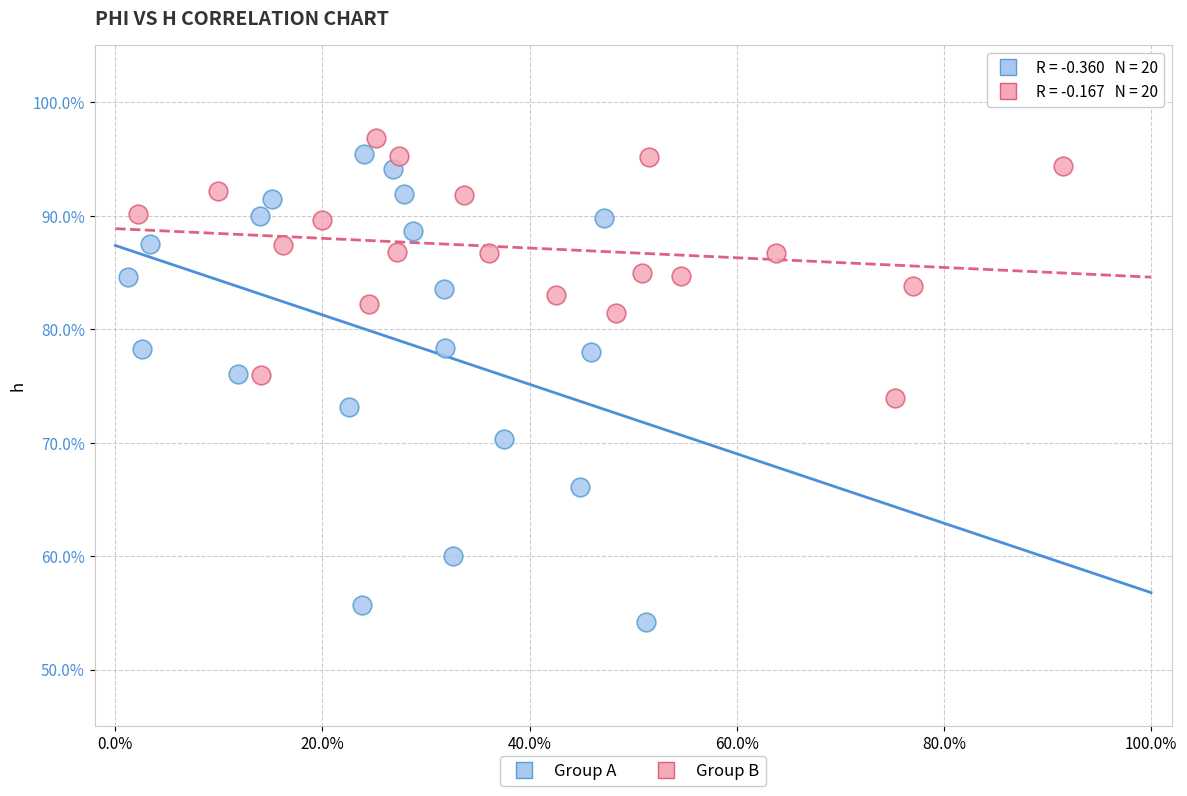

Which series has the largest Y range (max minus min)?

Group A